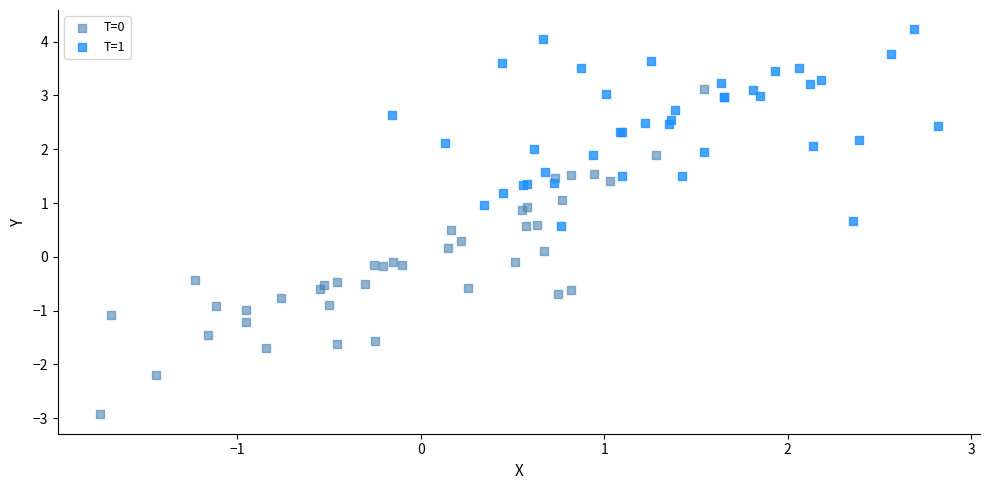

What are all the series names shown in the legend?

T=0, T=1